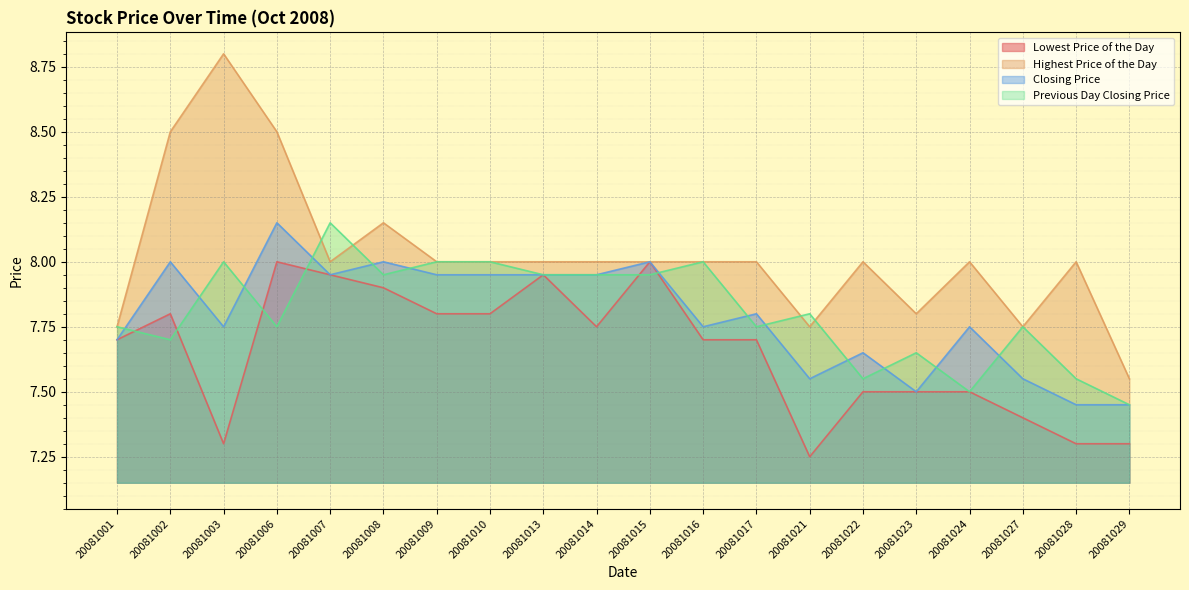

Which series has the widest spread of values?

Highest Price of the Day